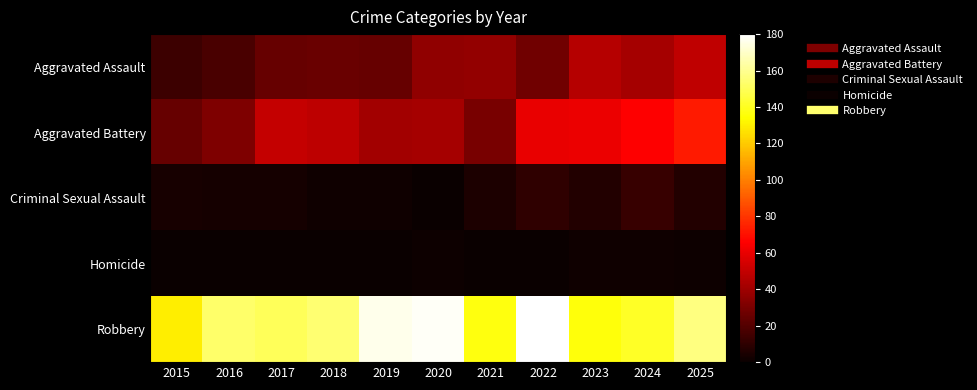

Reading left to right, list all the values displayed in this chart.

Aggravated Assault: 2015=14	2016=17	2017=25	2018=26	2019=25	2020=36	2021=37	2022=28	2023=46	2024=42	2025=49
Aggravated Battery: 2015=25	2016=31	2017=50	2018=48	2019=41	2020=42	2021=30	2022=60	2023=61	2024=66	2025=73
Criminal Sexual Assault: 2015=4	2016=3	2017=3	2018=2	2019=2	2020=0	2021=5	2022=10	2023=7	2024=12	2025=7
Homicide: 2015=0	2016=0	2017=0	2018=0	2019=0	2020=1	2021=0	2022=0	2023=2	2024=2	2025=1
Robbery: 2015=130	2016=153	2017=150	2018=154	2019=176	2020=178	2021=137	2022=180	2023=136	2024=141	2025=157